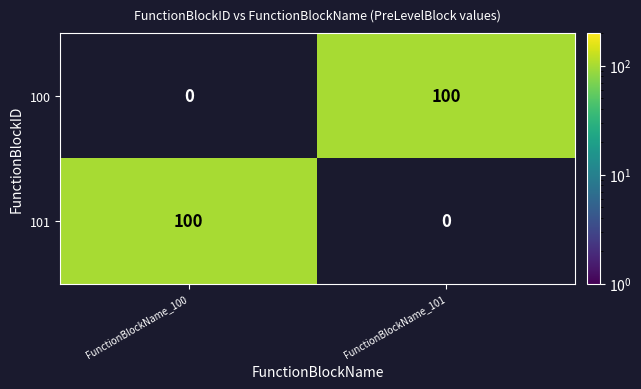

Rank the series by their average value, from highest to lowest.

100, 101